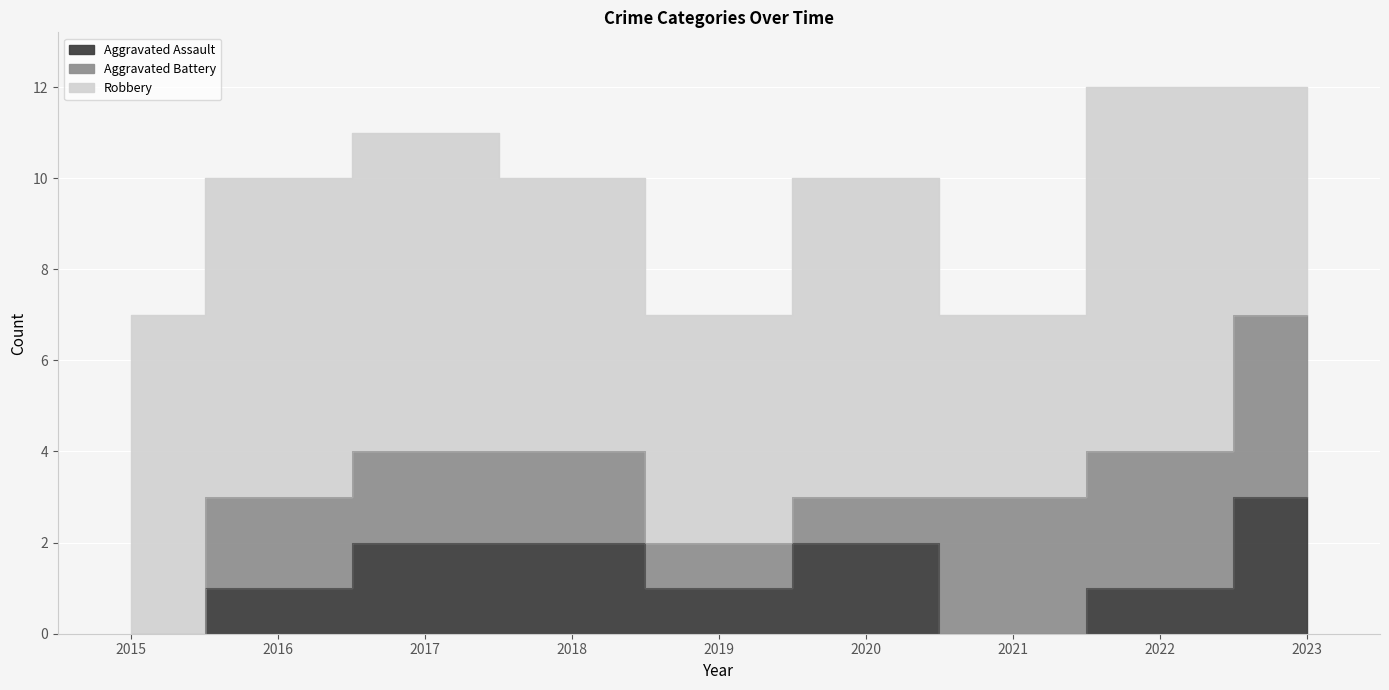

Where is Aggravated Battery nearest to the value 2?

2016